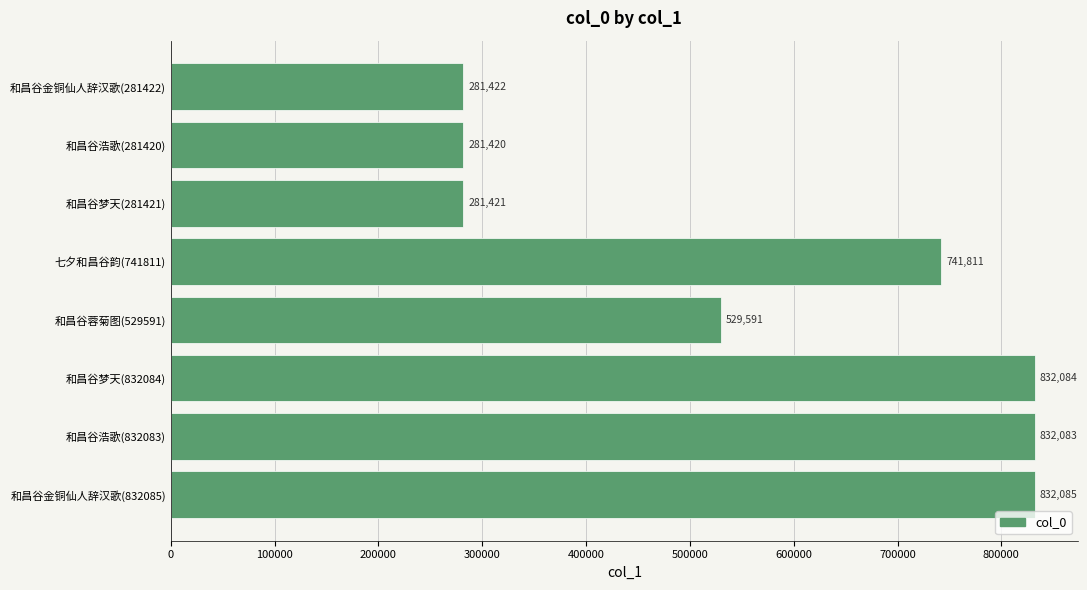

What is the average value?

576490